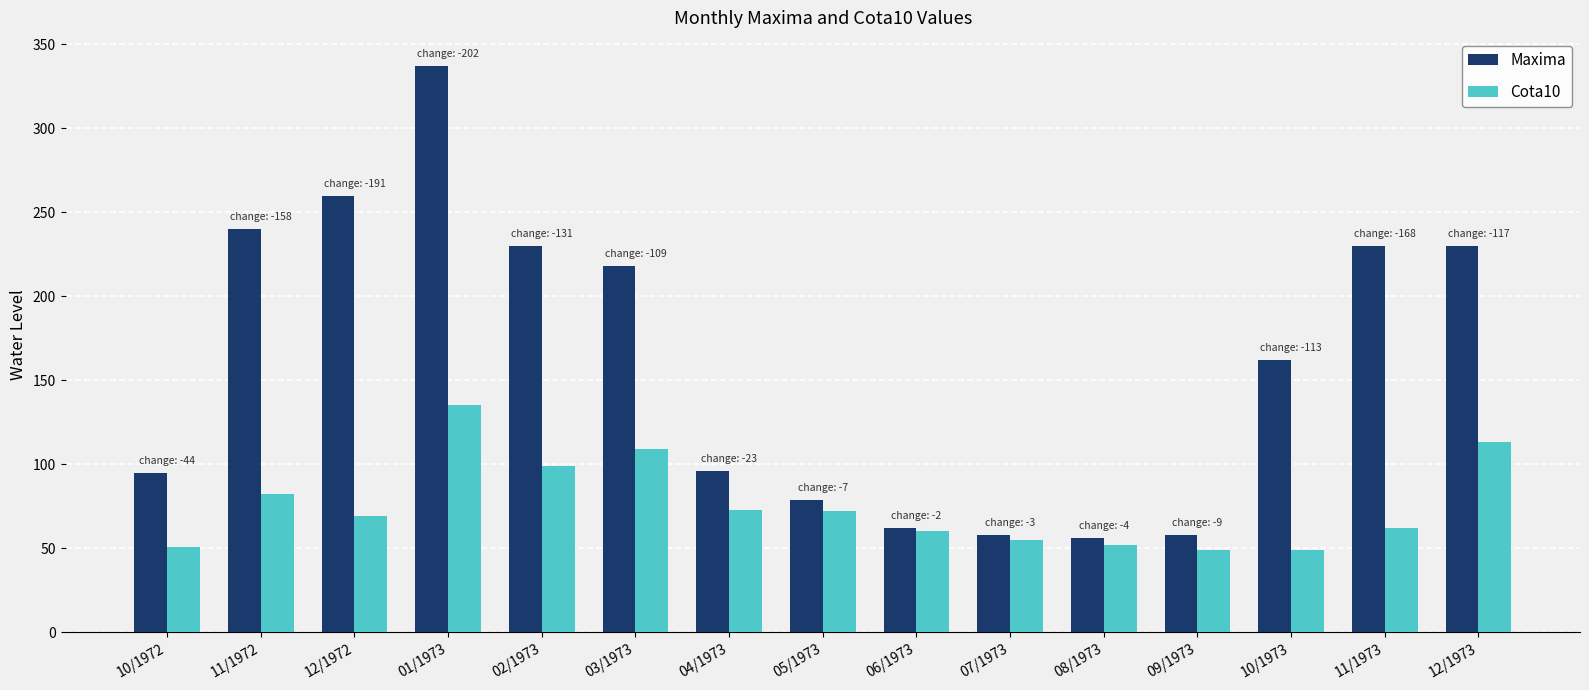

What is the label of the 15th bar from the right?

10/1972